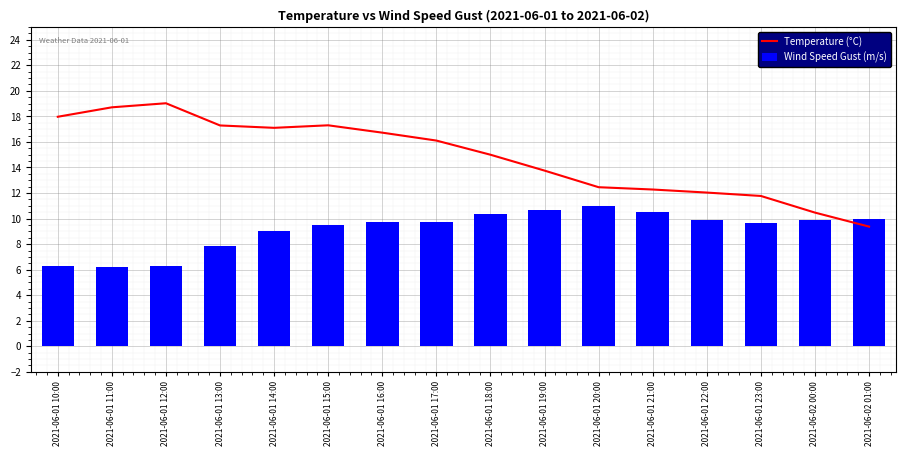

What is the sum of all Temperature (°C) values?

237.4